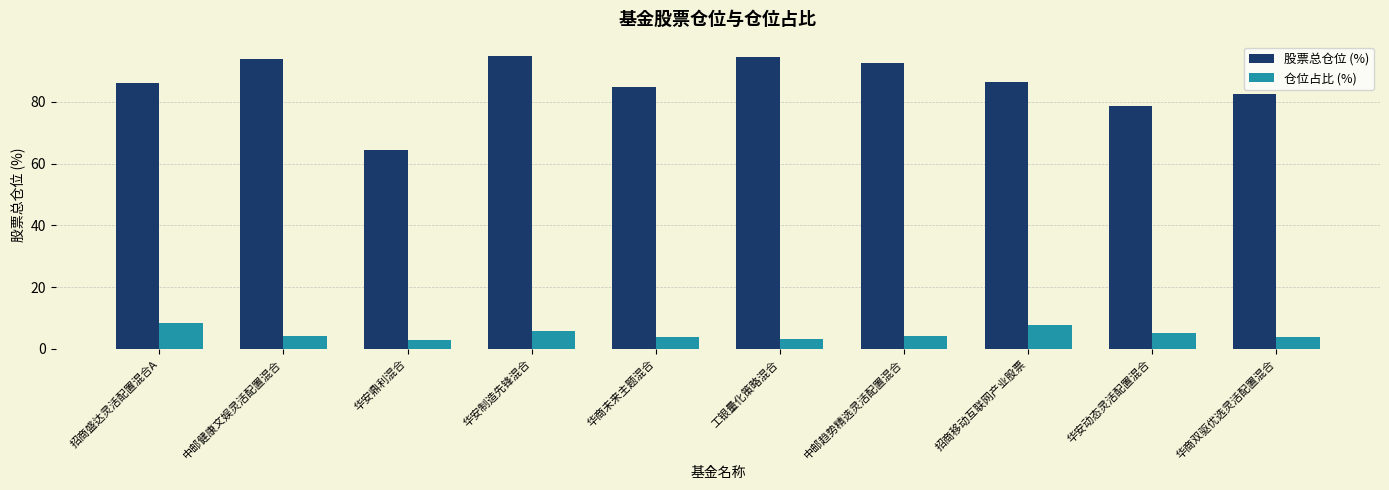

How many data points does each series have?

10